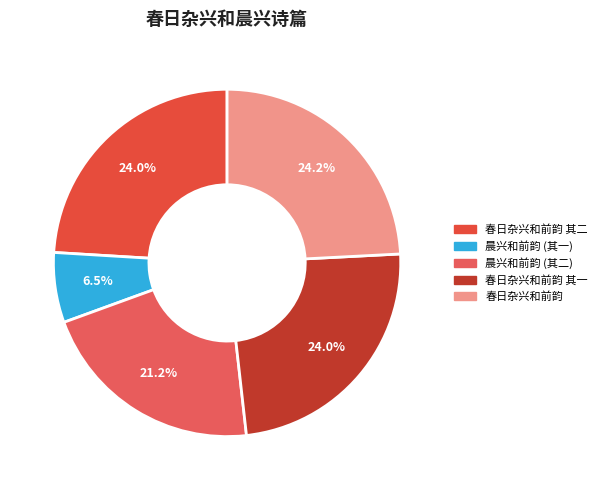

Is there a majority slice in this chart?

No